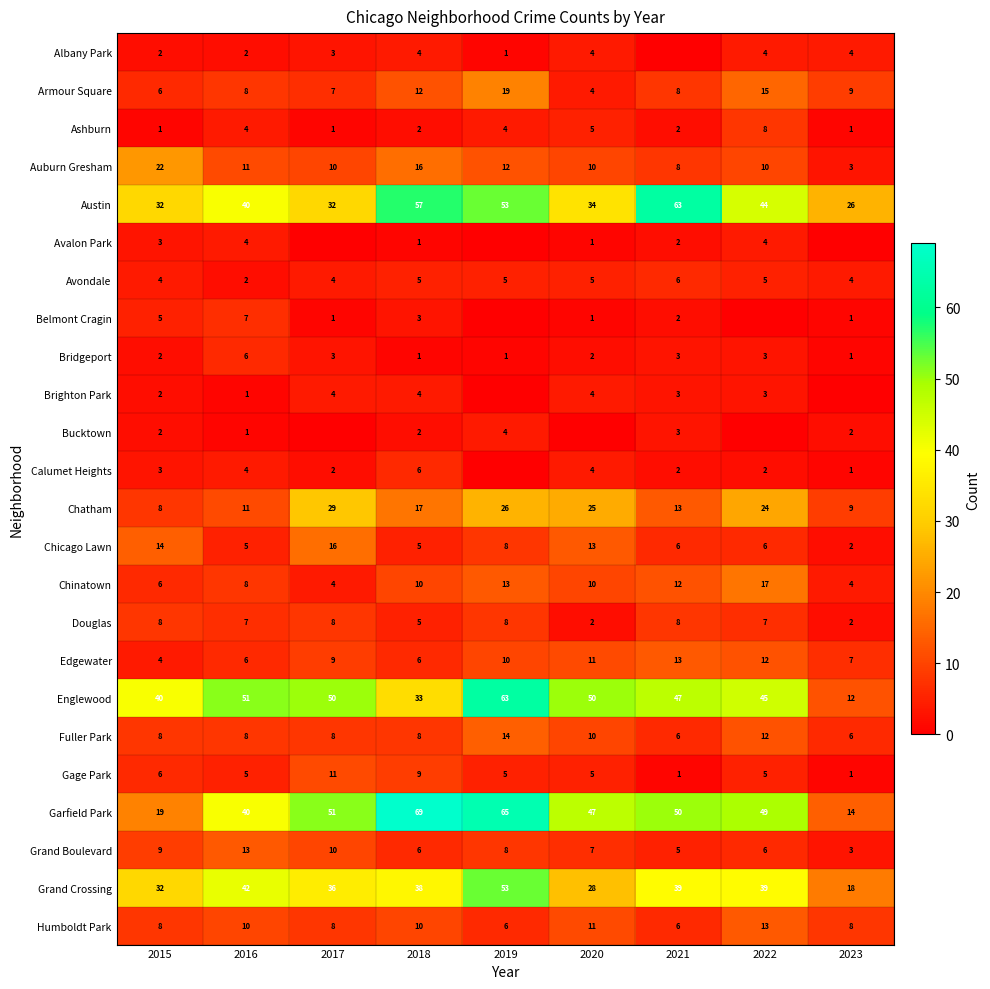

Which category has the highest value in the Humboldt Park series?

2022